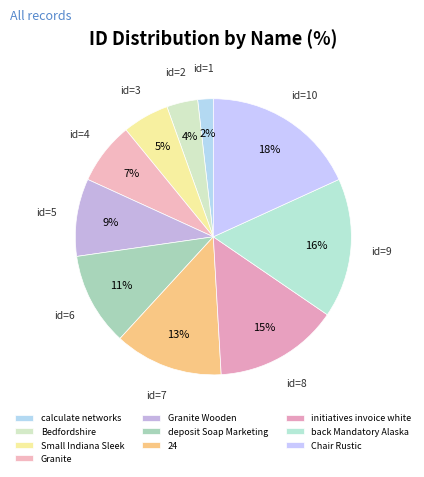

Which slice is the smallest?

calculate networks